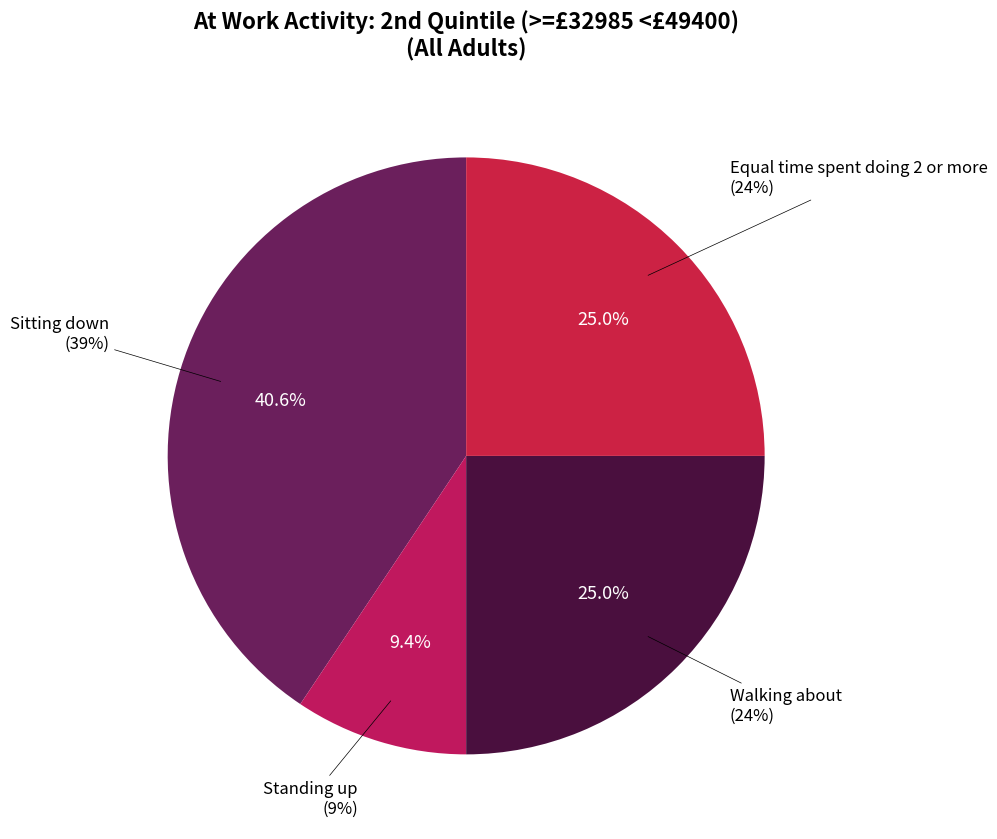

The Equal time spent doing 2 or more slice represents 25% of the pie. True or false?

True